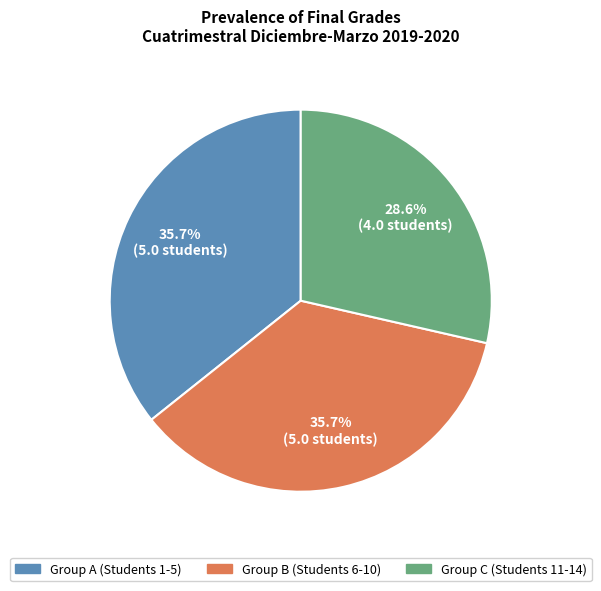

Does any single category account for the majority?

No